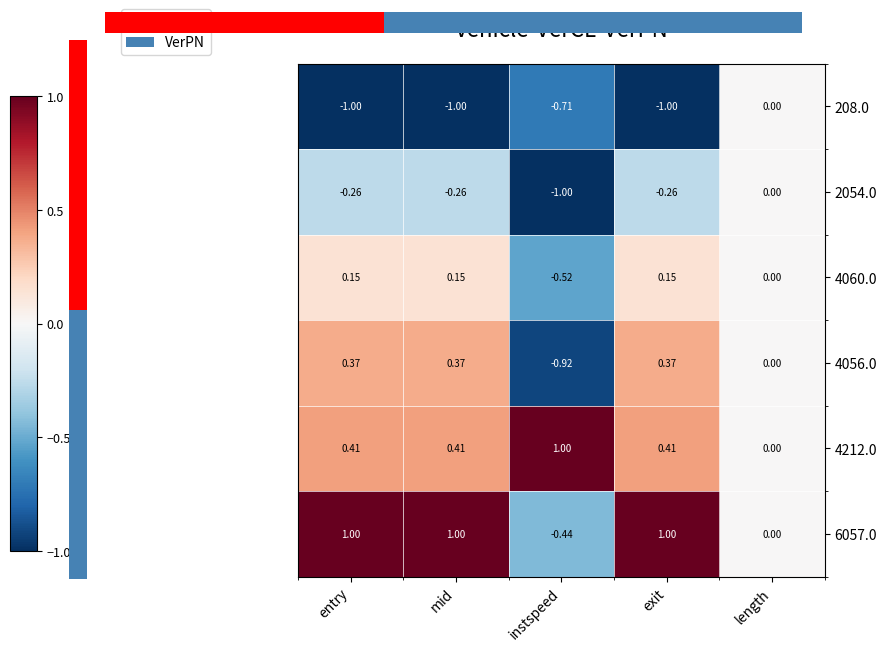

Count the number of categories in the chart.

5